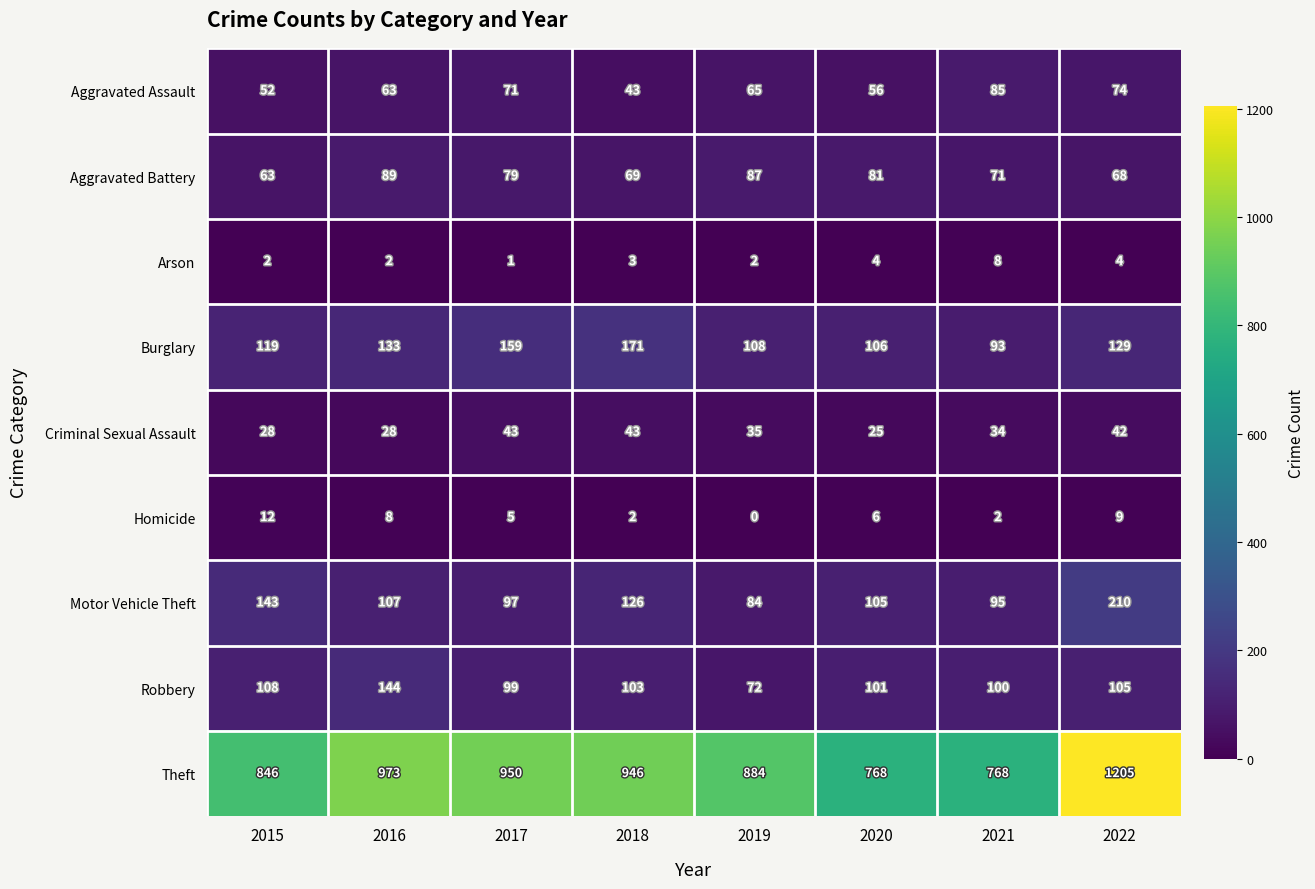

At which label does Aggravated Assault reach its minimum?

2018